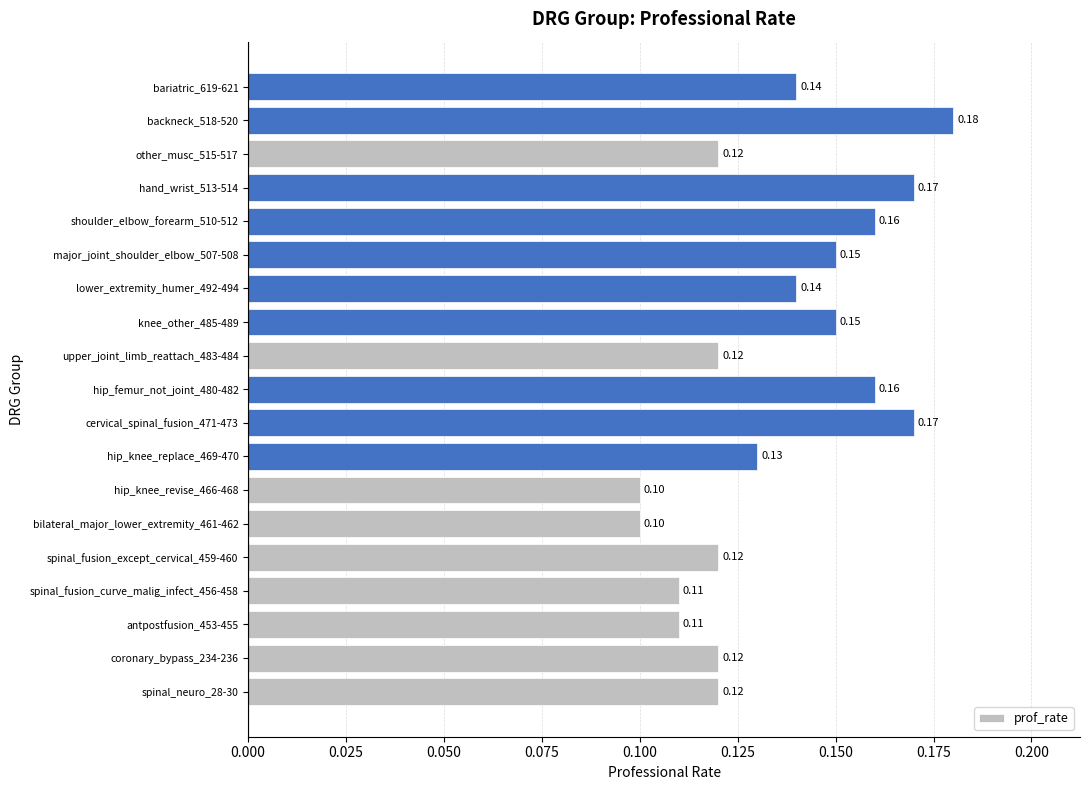

Does the chart contain any negative values?

No